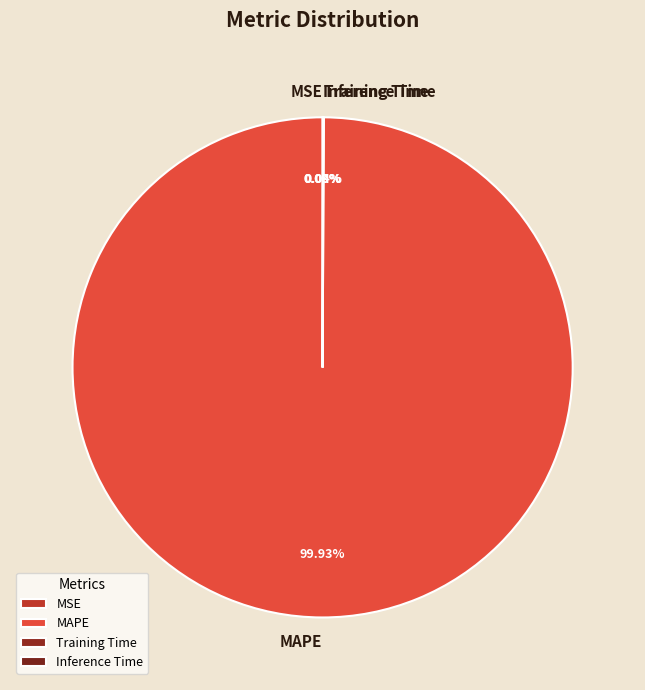

Which category has the biggest portion of the pie?

MAPE